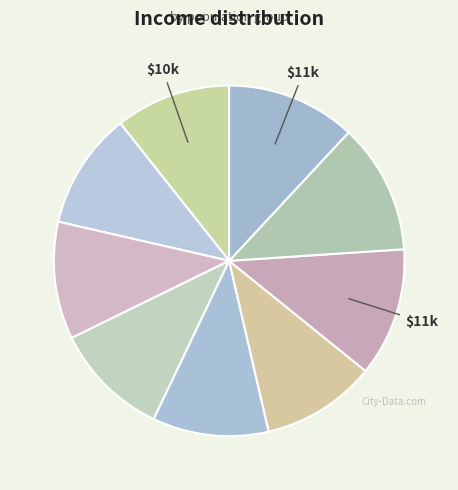

How many slices are in this pie chart?

9